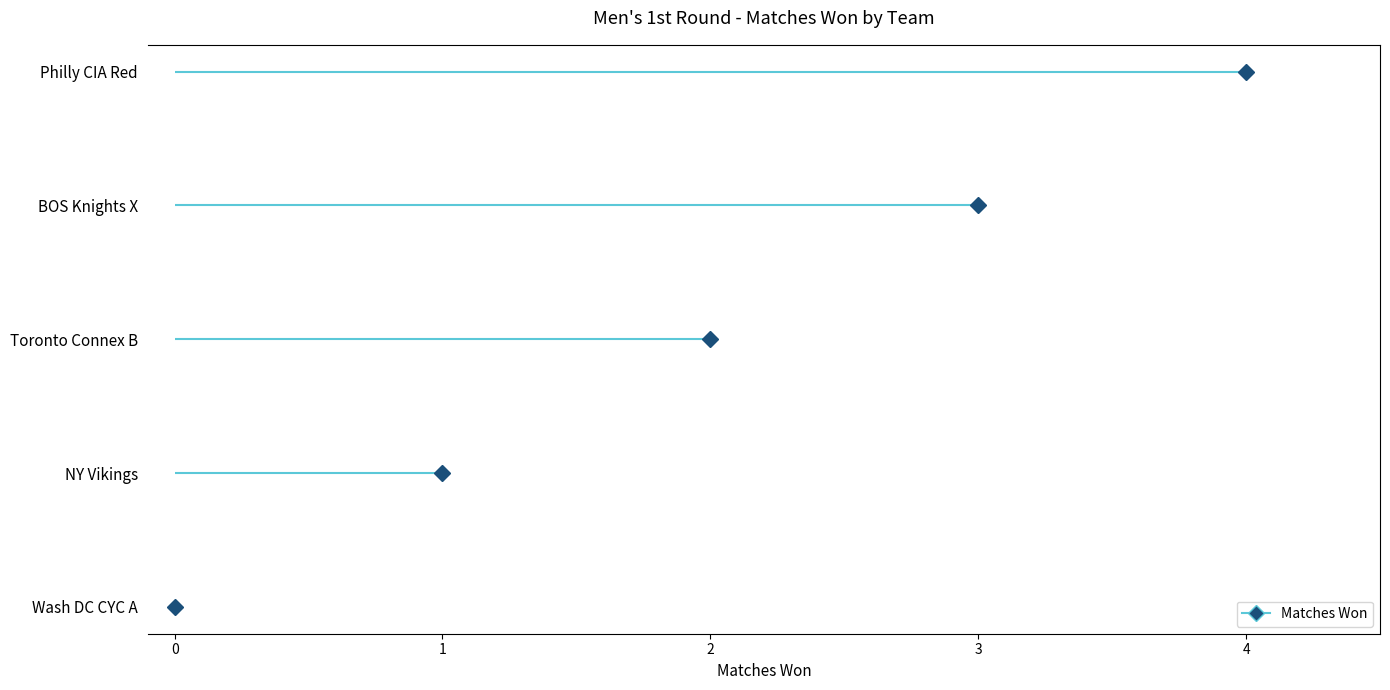

List the labels in order of value, largest first.

Philly CIA Red, BOS Knights X, Toronto Connex B, NY Vikings, Wash DC CYC A